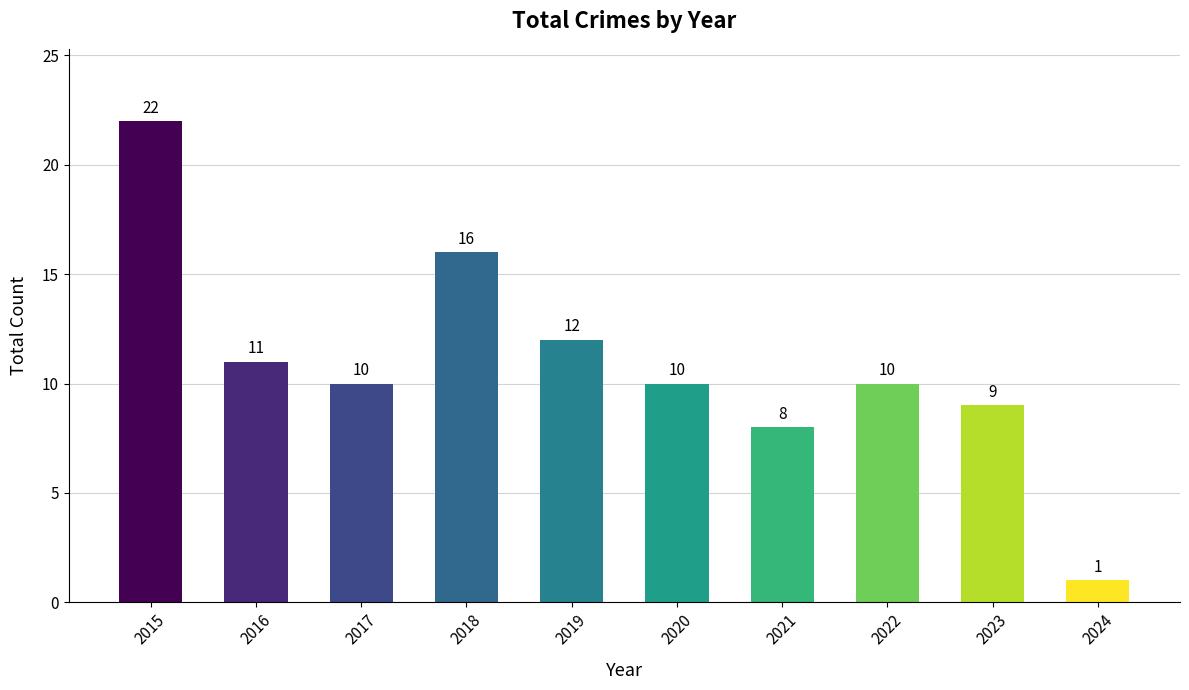

What is the difference between the second highest and second lowest values?

8